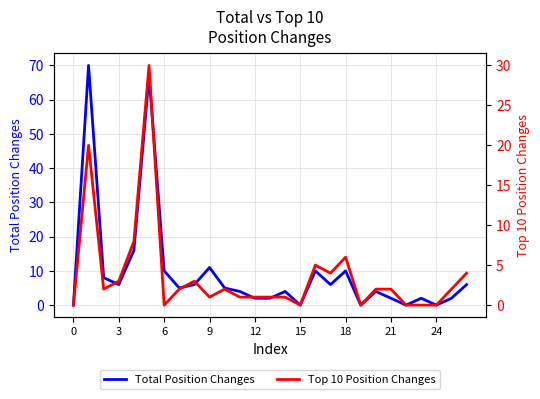

True or false: Total Position Changes and Top 10 Position Changes cross at least once.

False